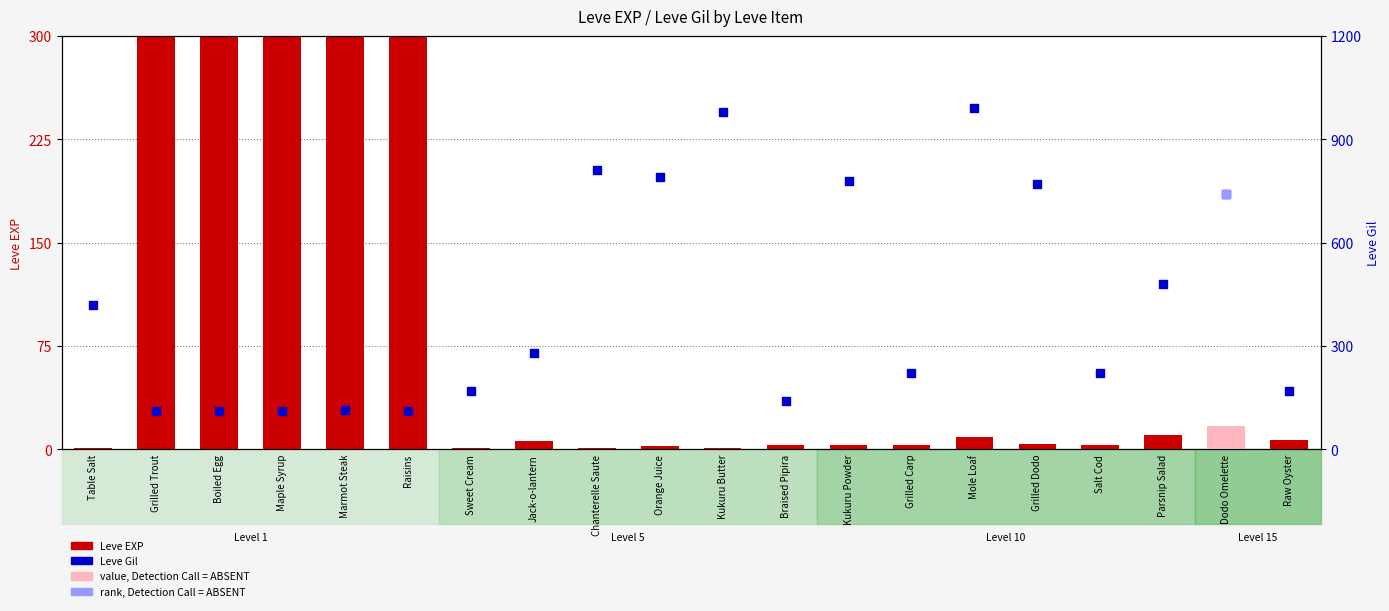

Which series has the largest total across all categories?

Leve Gil